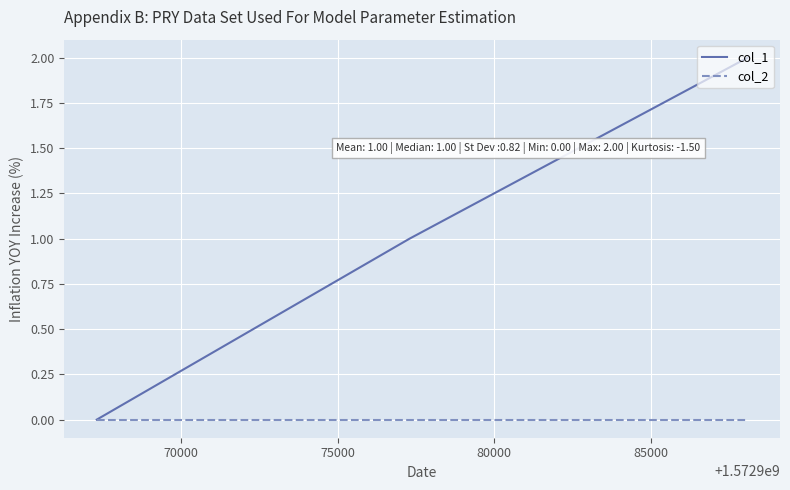

Rank the series by their average value, from lowest to highest.

col_2, col_1